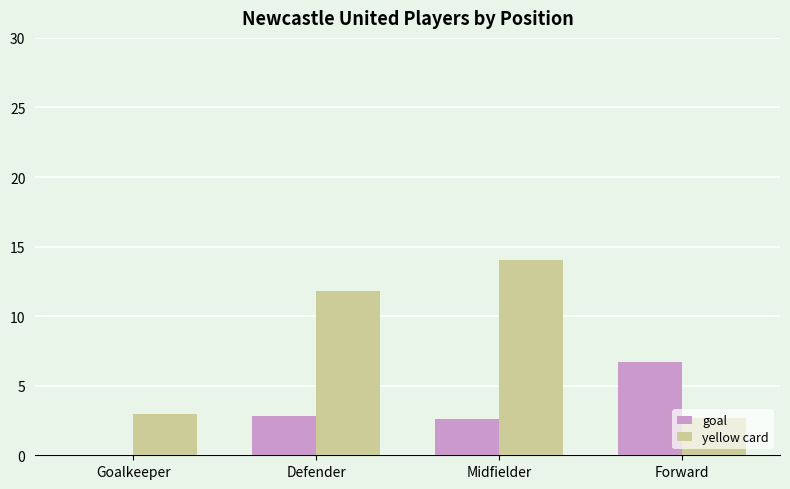

What is the sum of all goal values?

12.1